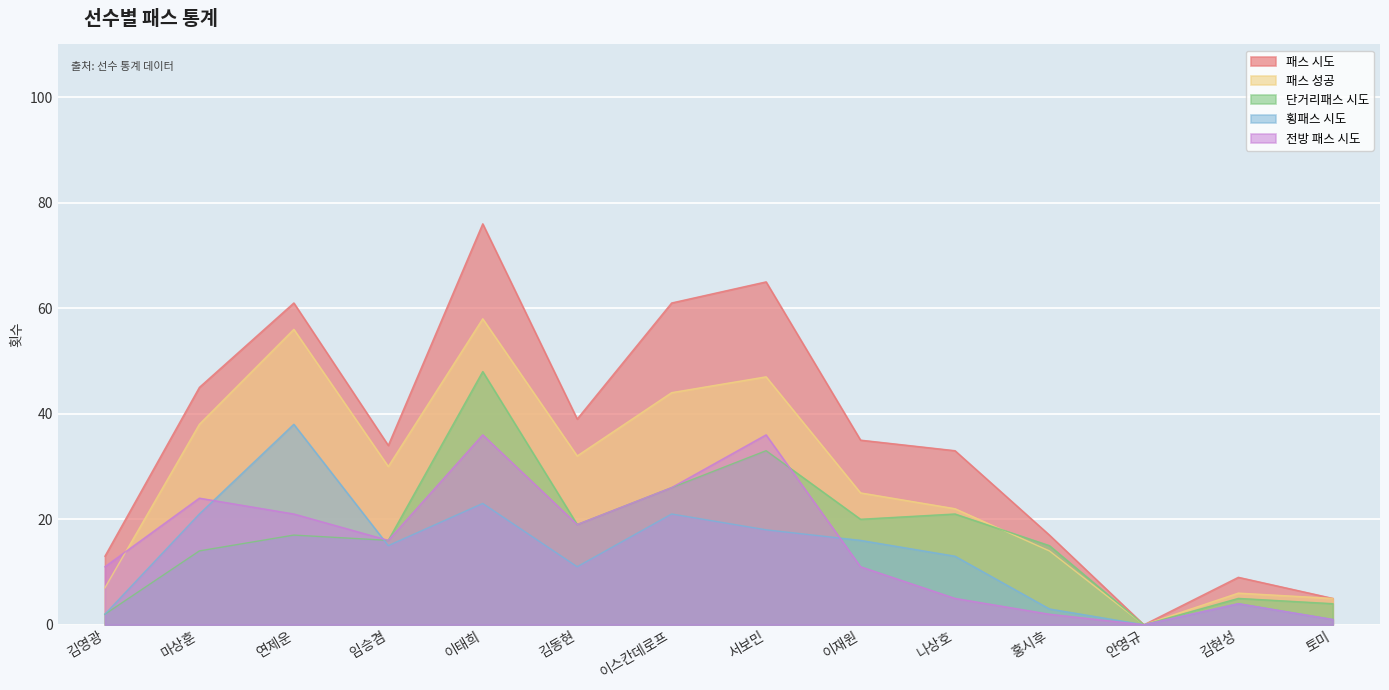

What is the total value across all series at 토미?

16